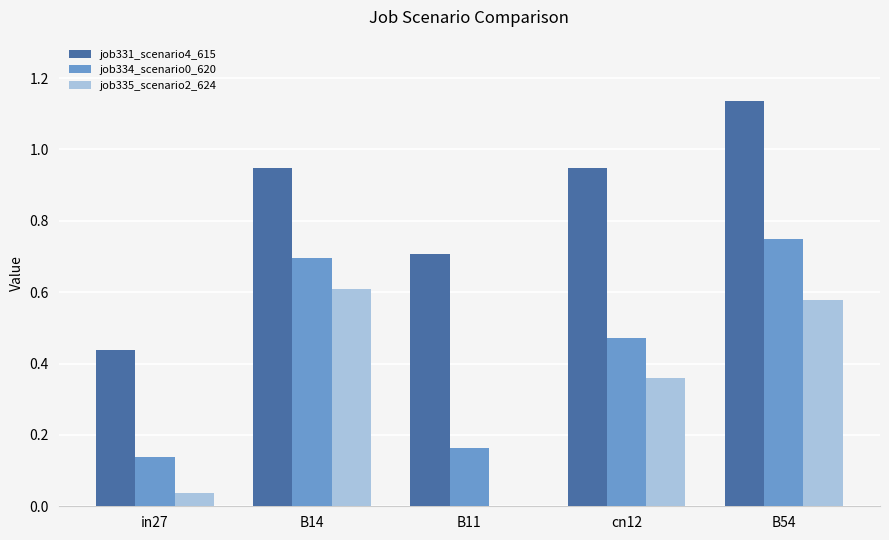

The job335_scenario2_624 series shows -0.4 at B11. True or false?

False